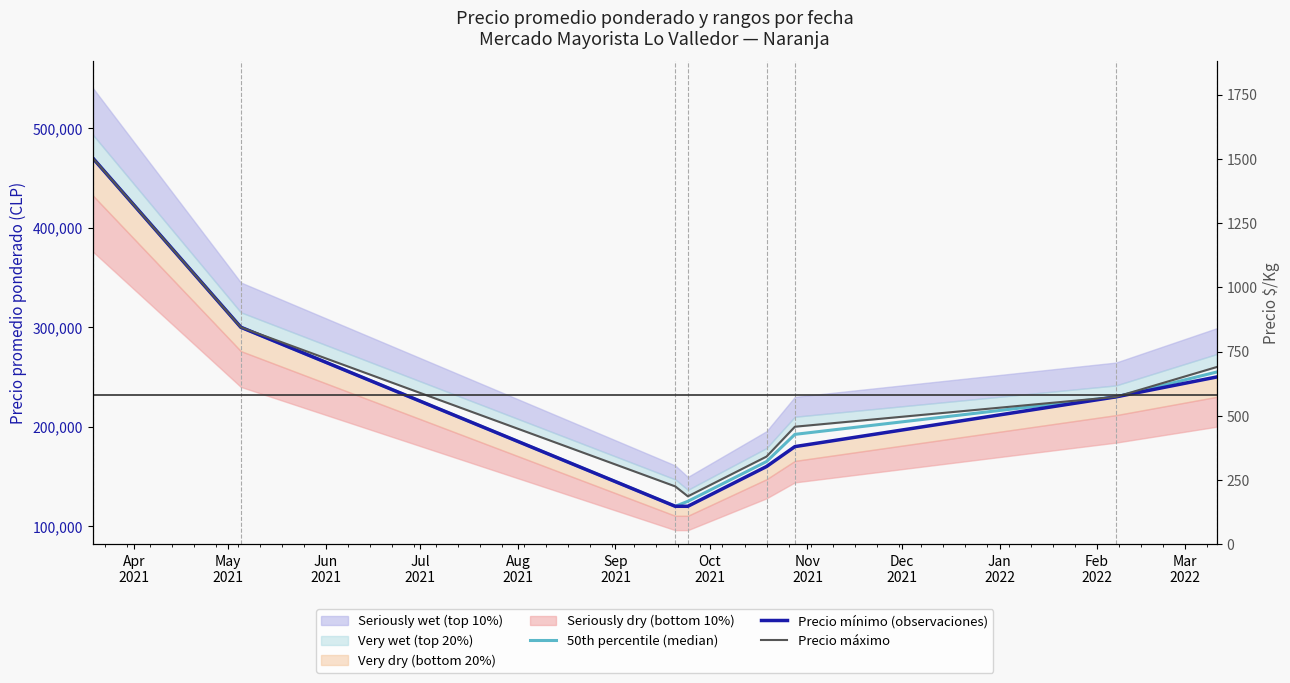

How many data points in Precio mínimo (observaciones) are less than 230000?

4